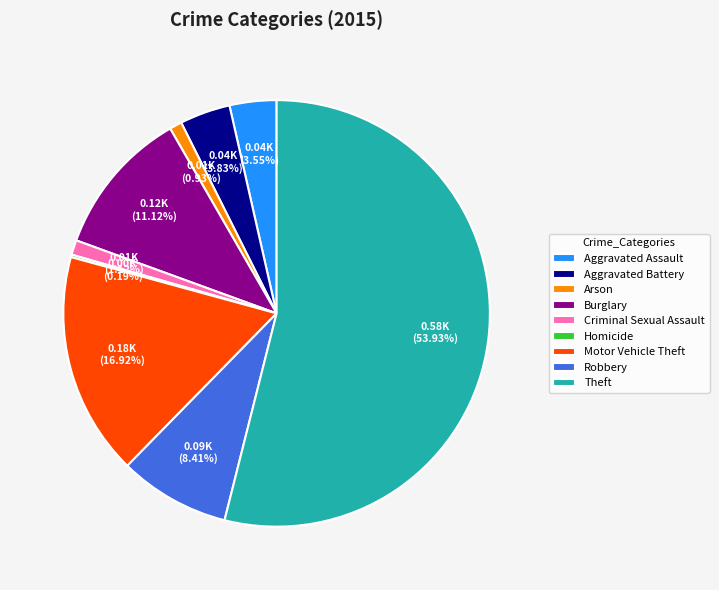

What is the majority slice?

Theft